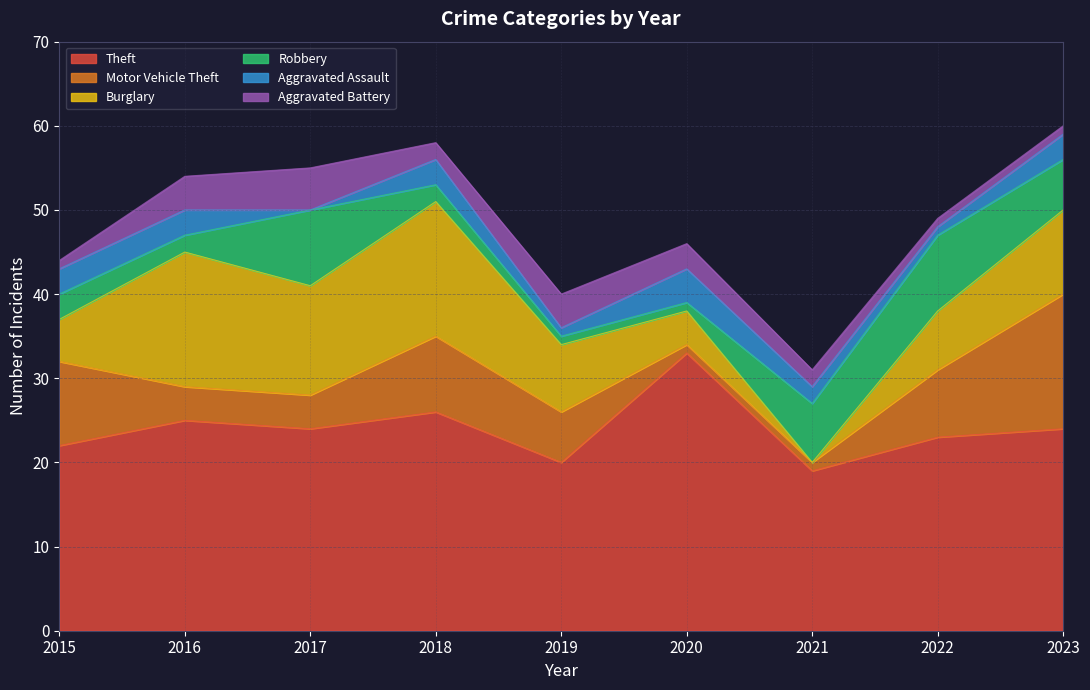

Which category has the highest value across all series?

2020